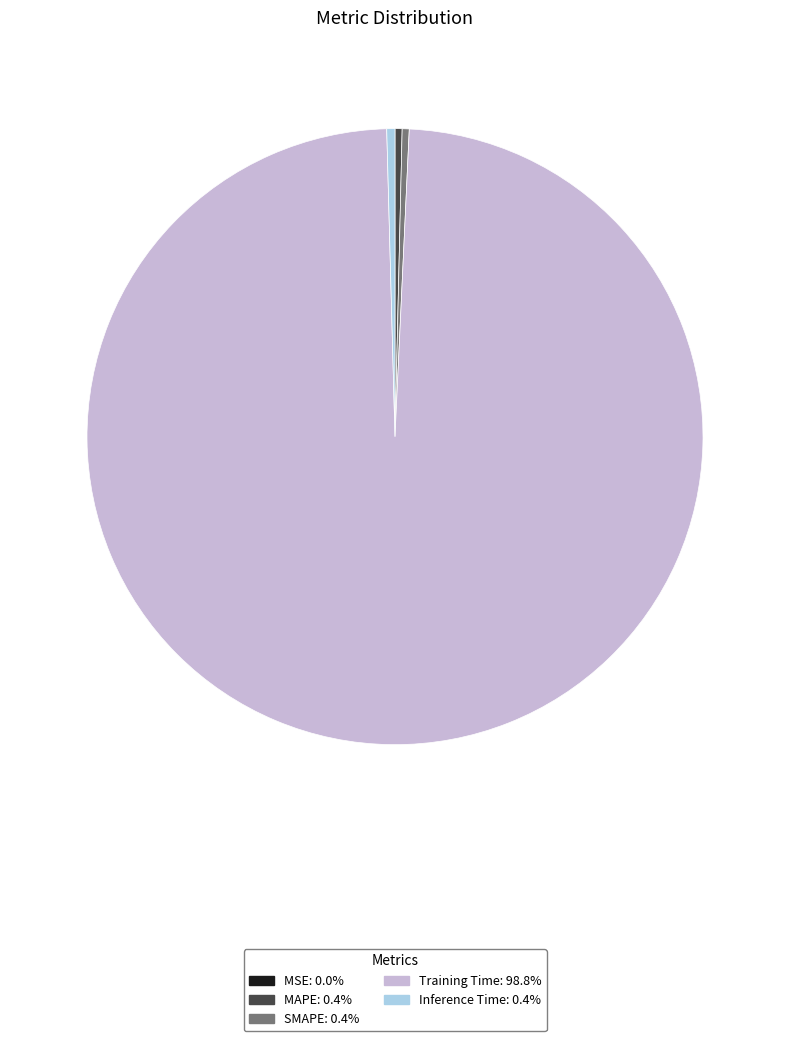

Do SMAPE and Training Time together represent more than half of the pie?

Yes